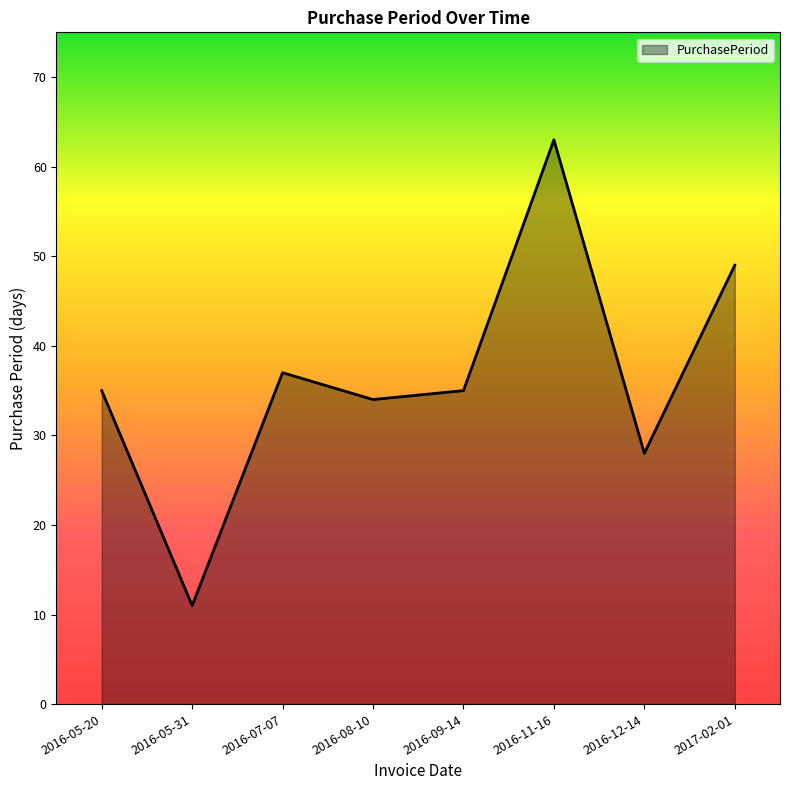

What position from the left is 2016-07-07?

3